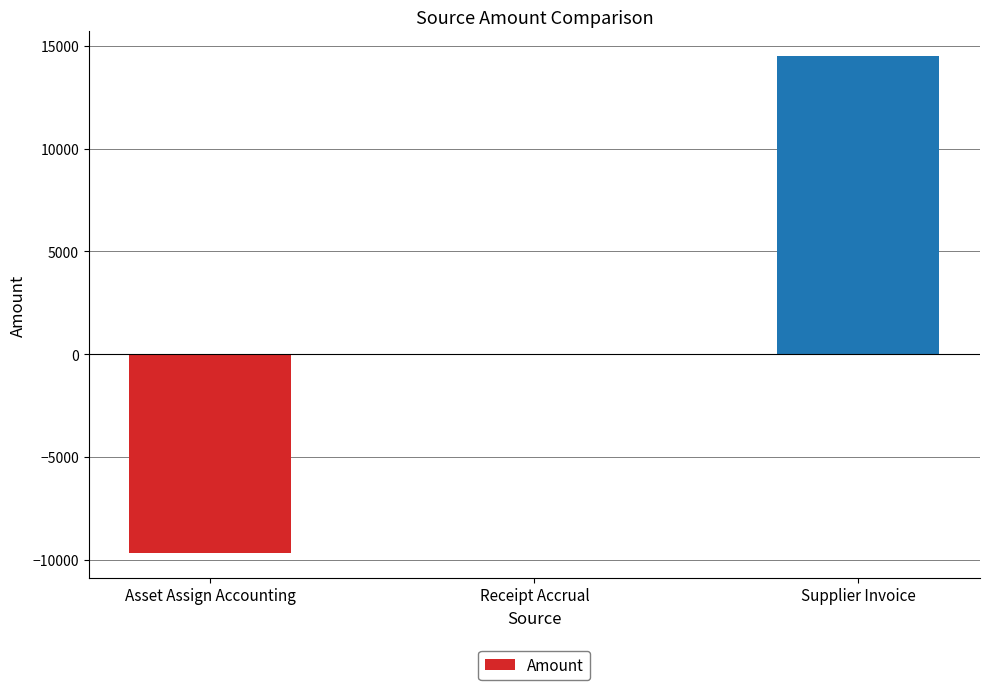

The chart shows a value of 4705.0 at Supplier Invoice. True or false?

False